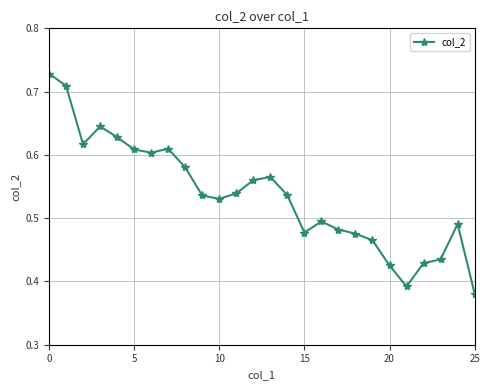

What is the difference between the maximum and minimum values?

0.3